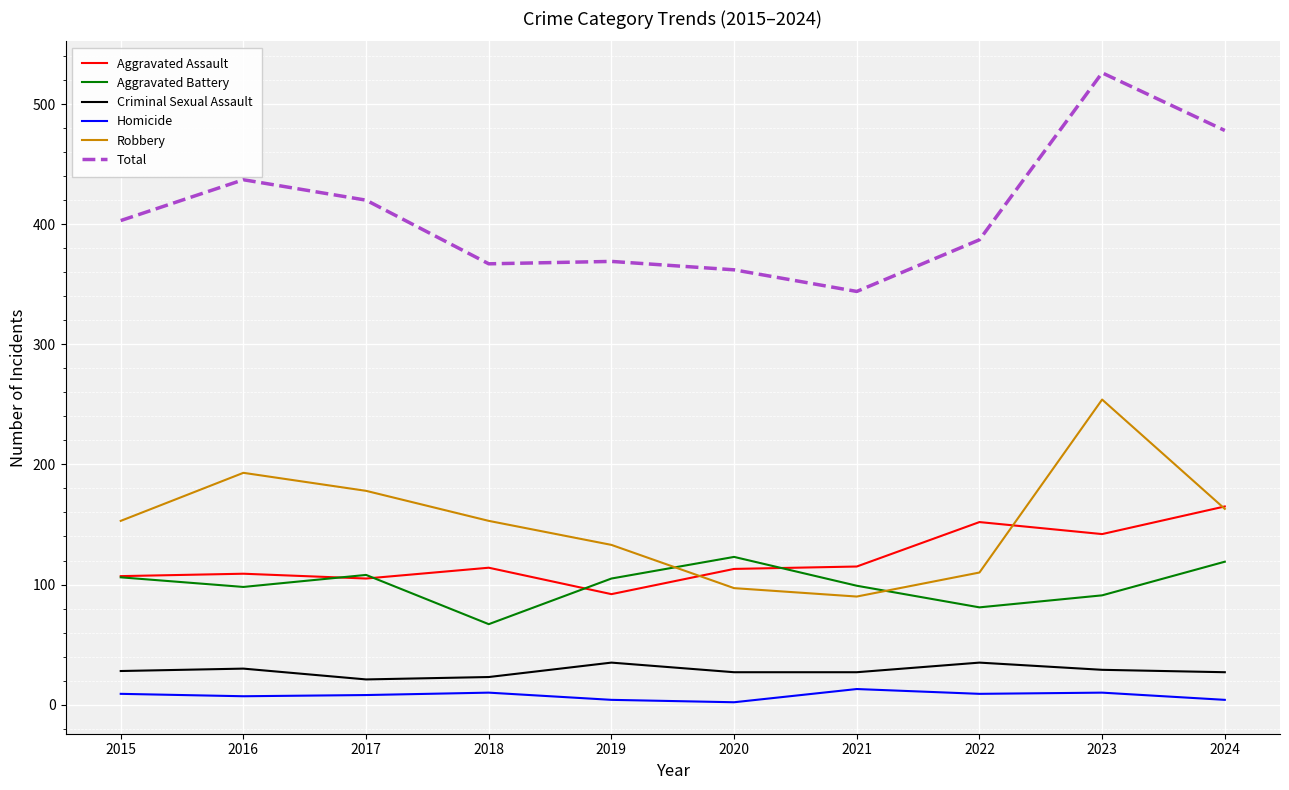

What is the total value across all series at 2016?

874